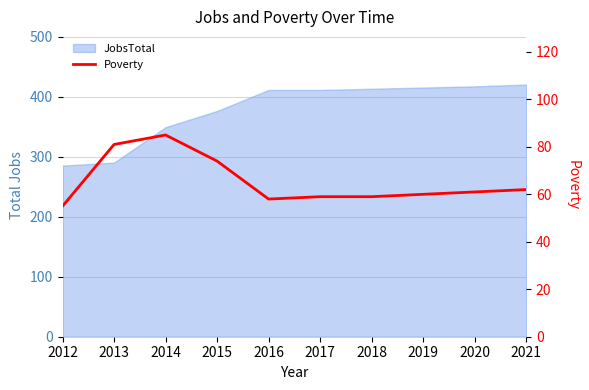

Which has a higher value, 2018 or 2019?

2019